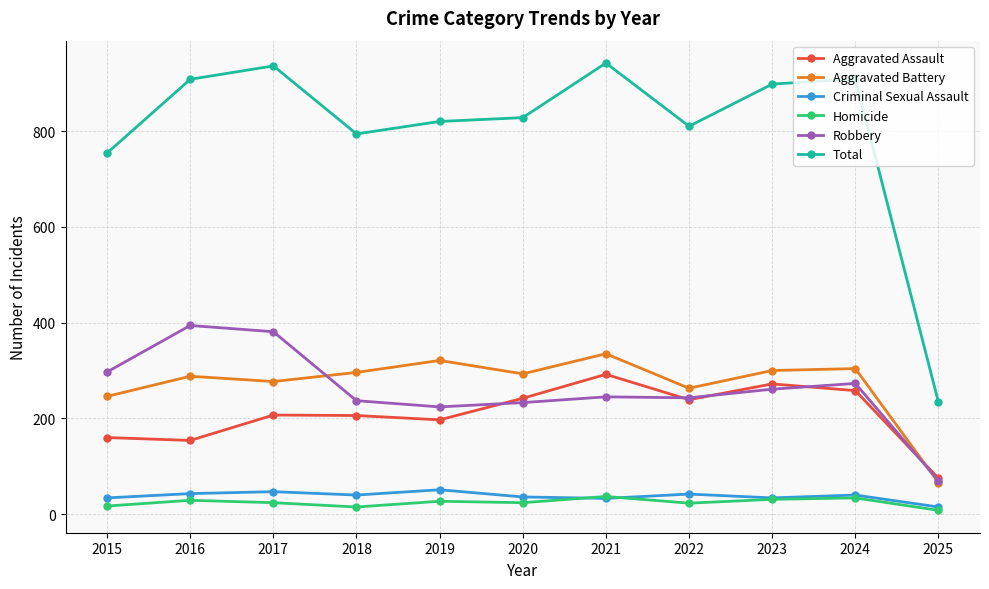

What is the greatest value displayed?

942